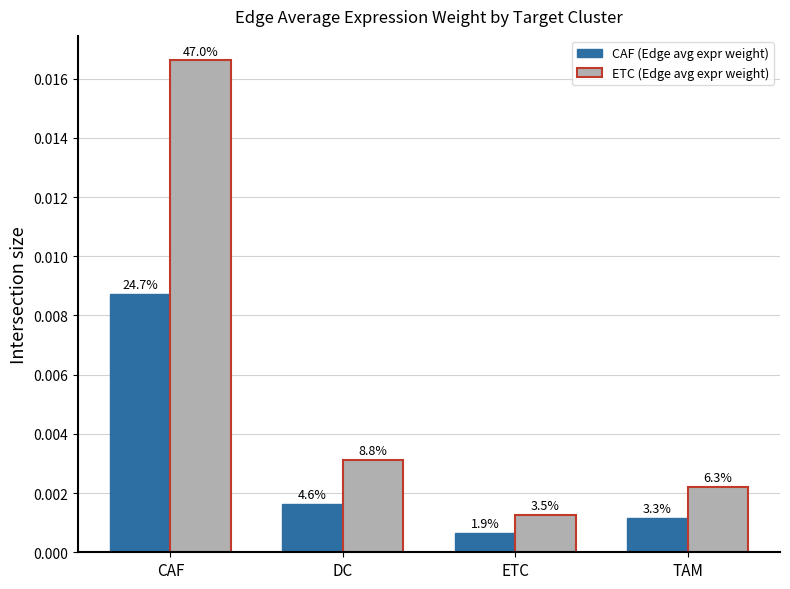

The ETC (Edge avg expr weight) series shows 0.0 at CAF. True or false?

False